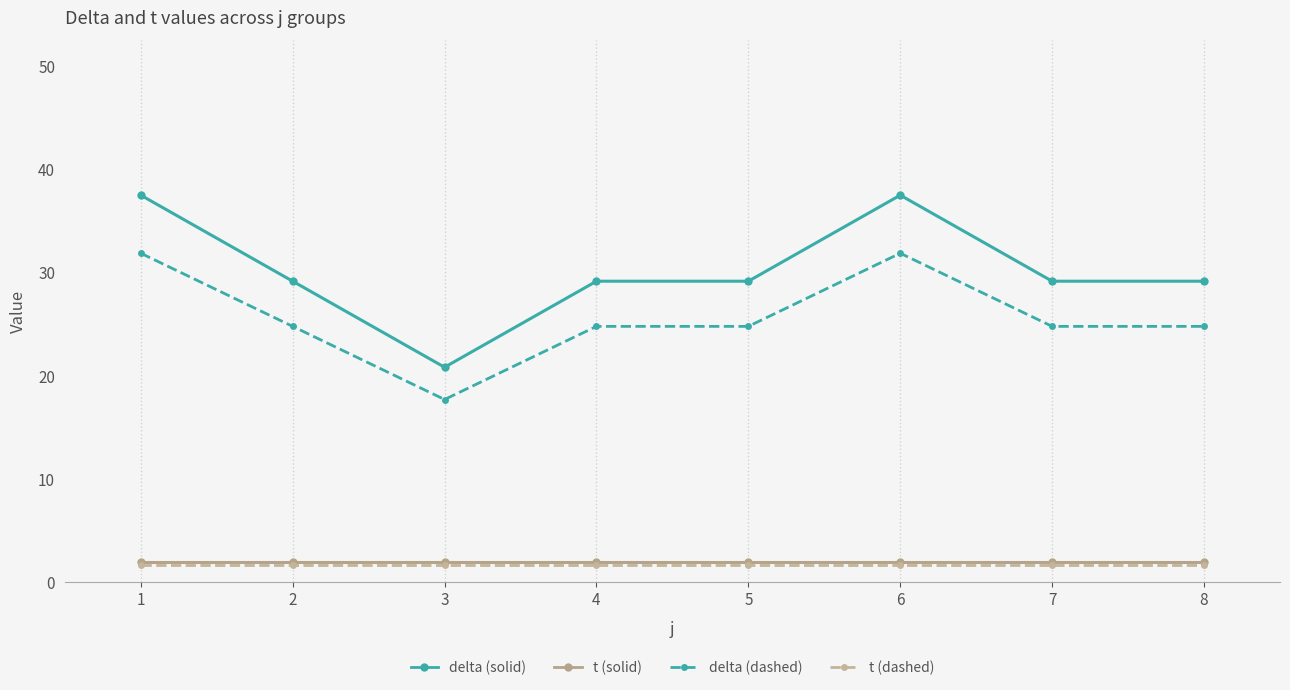

Which series changed the most between 1 and 4?

delta (solid)